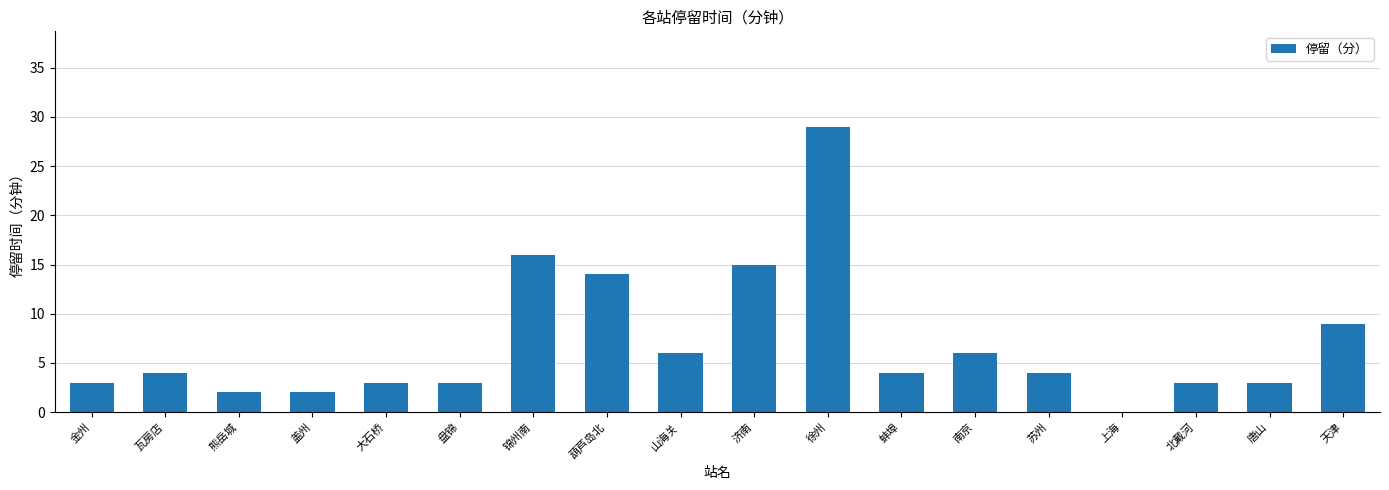

True or false: the data shows 3 at 北戴河.

True